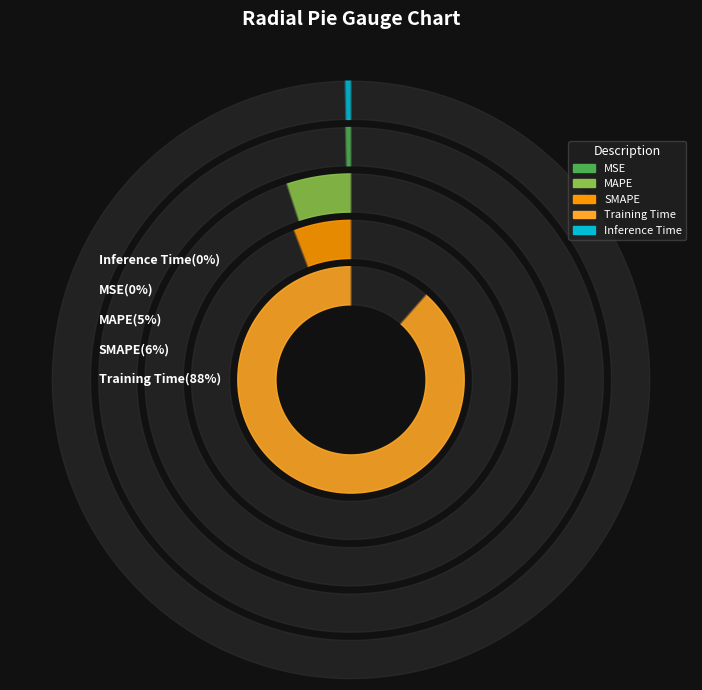

True or false: Training Time accounts for 88% of the total.

True